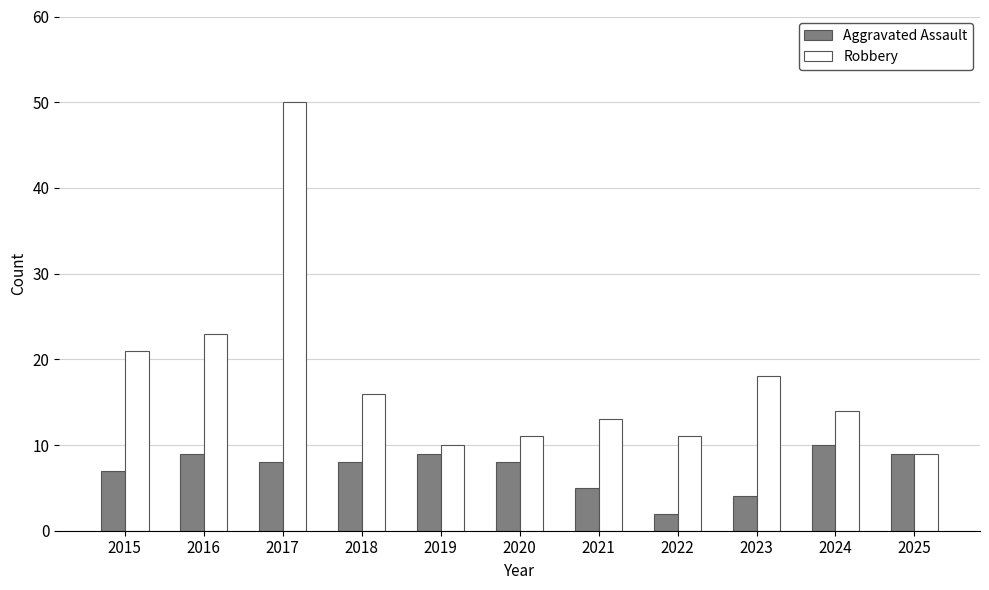

Reading left to right, extract all data points from this chart.

Aggravated Assault: 2015=7	2016=9	2017=8	2018=8	2019=9	2020=8	2021=5	2022=2	2023=4	2024=10	2025=9
Robbery: 2015=21	2016=23	2017=50	2018=16	2019=10	2020=11	2021=13	2022=11	2023=18	2024=14	2025=9